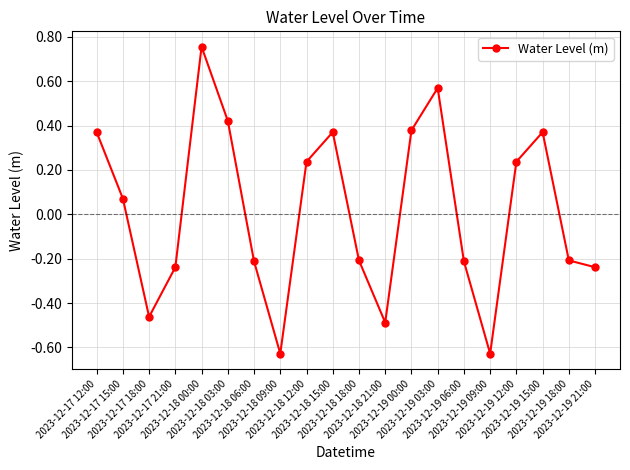

What is the difference between the maximum and minimum values?

1.4